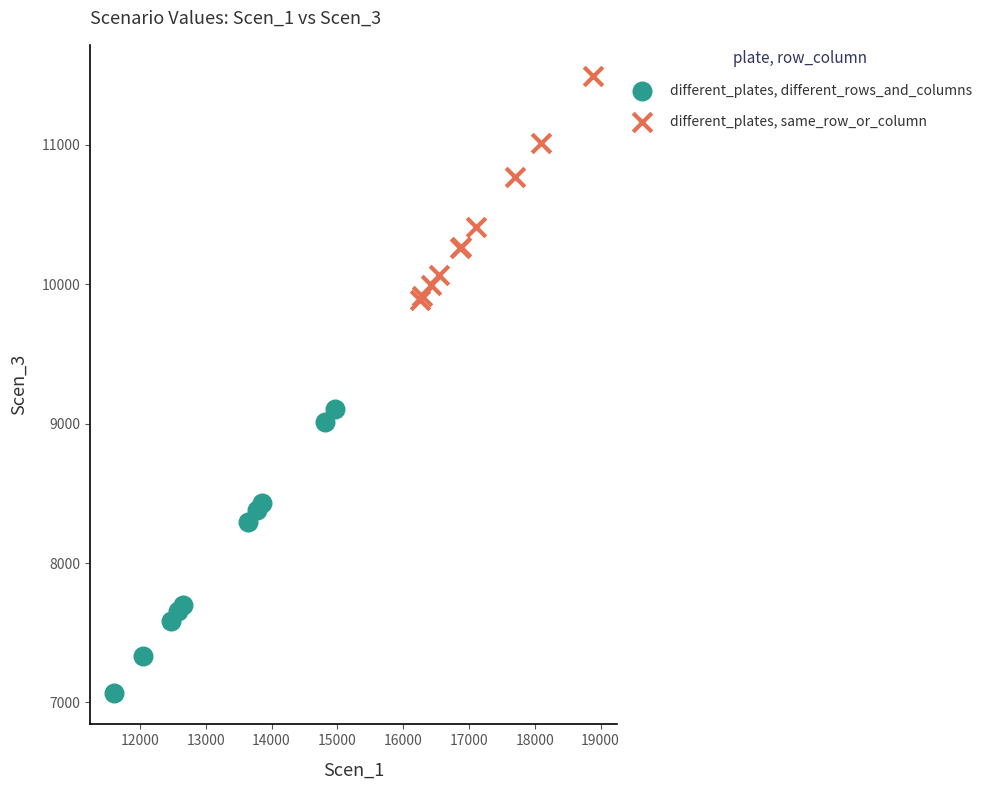

Which series reaches the maximum Y coordinate?

different_plates, same_row_or_column